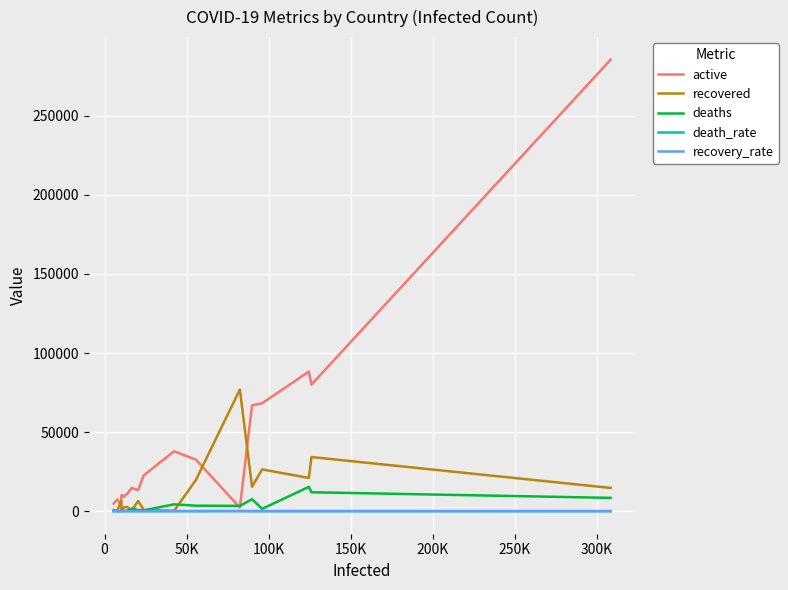

Does the chart display data point markers on the line(s)?

No